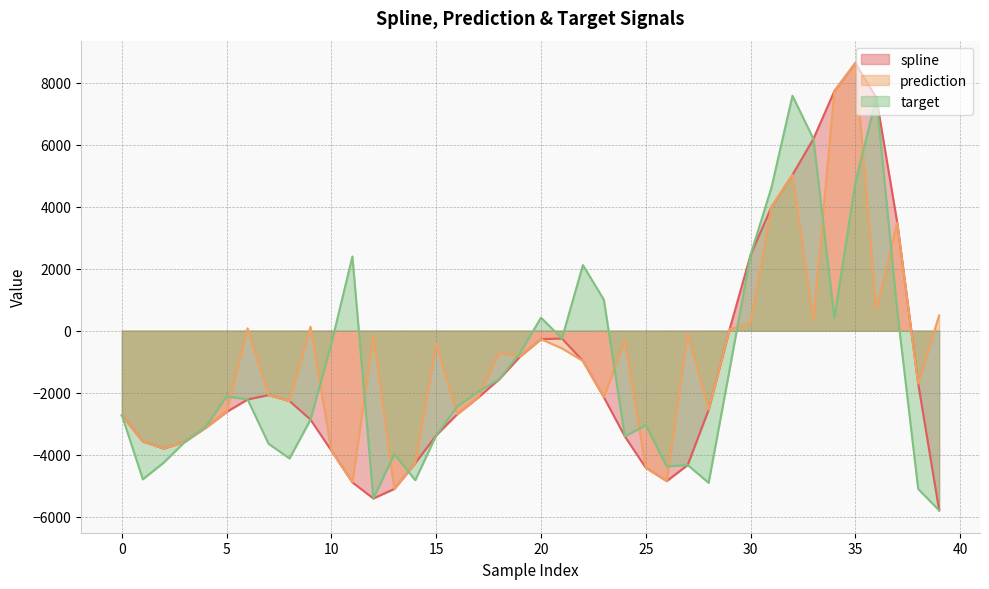

True or false: target and spline intersect in this chart.

True